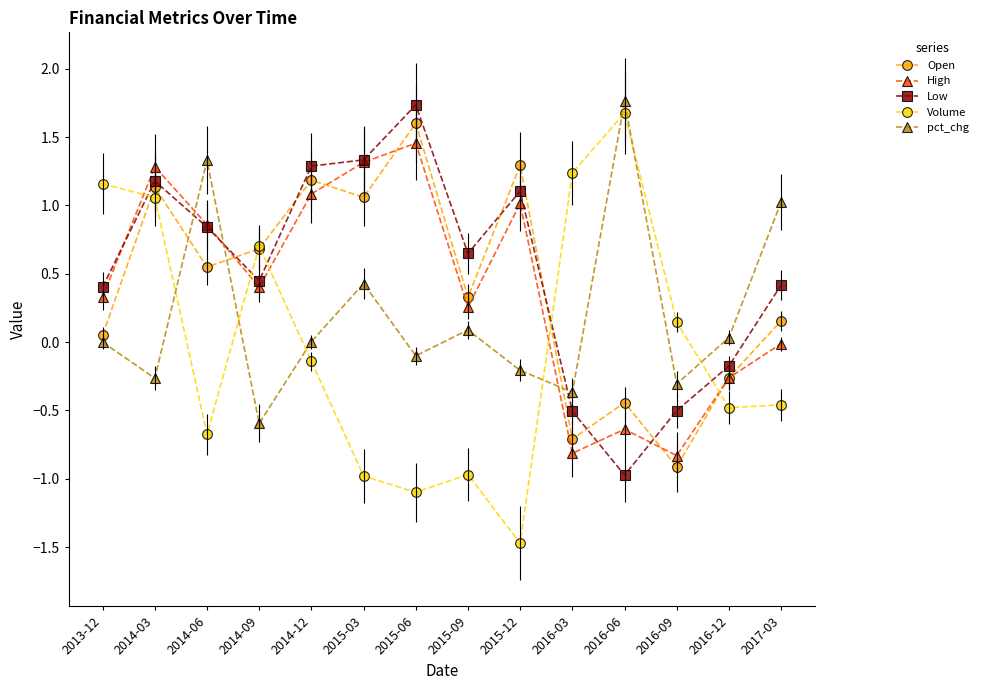

At which category is the sum across all series the highest?

2014-03